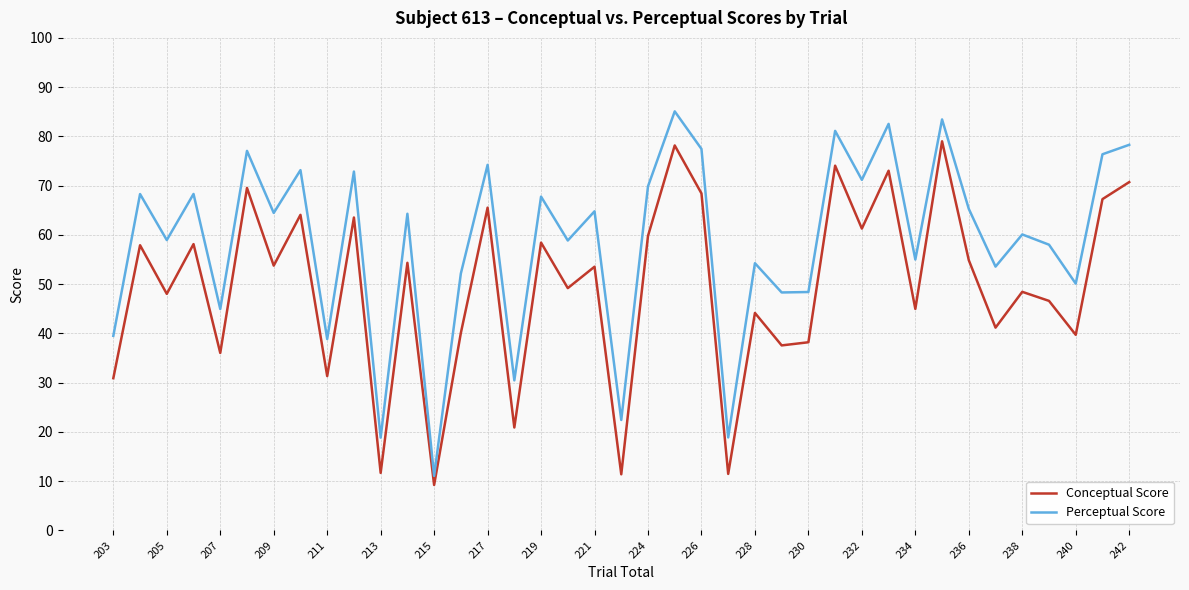

Which series has the widest spread of values?

Perceptual Score